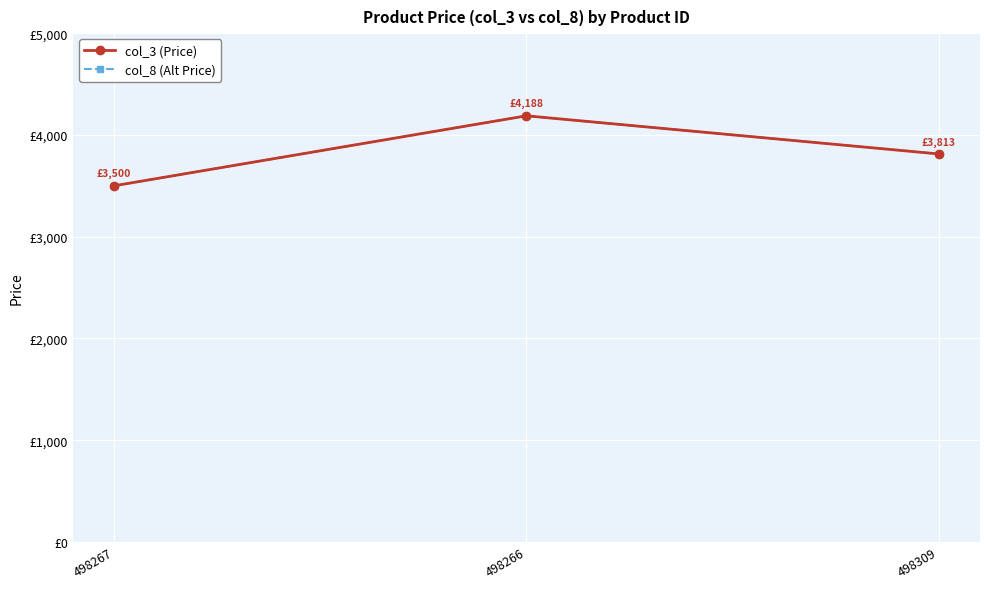

What is the sum of the col_8 (Alt Price) values at 498266 and 498309?

8001